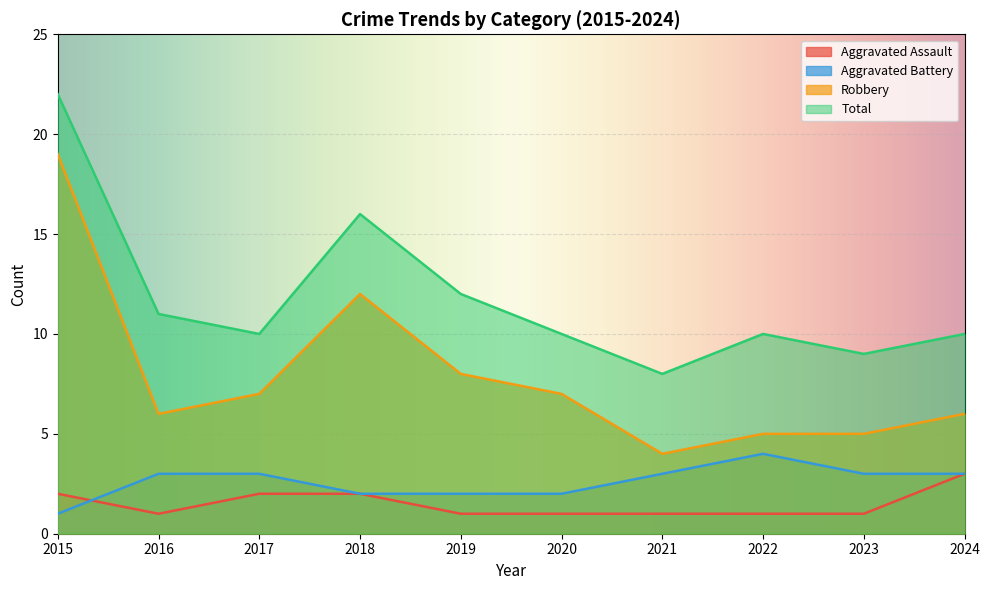

What is the minimum value shown in the chart?

1